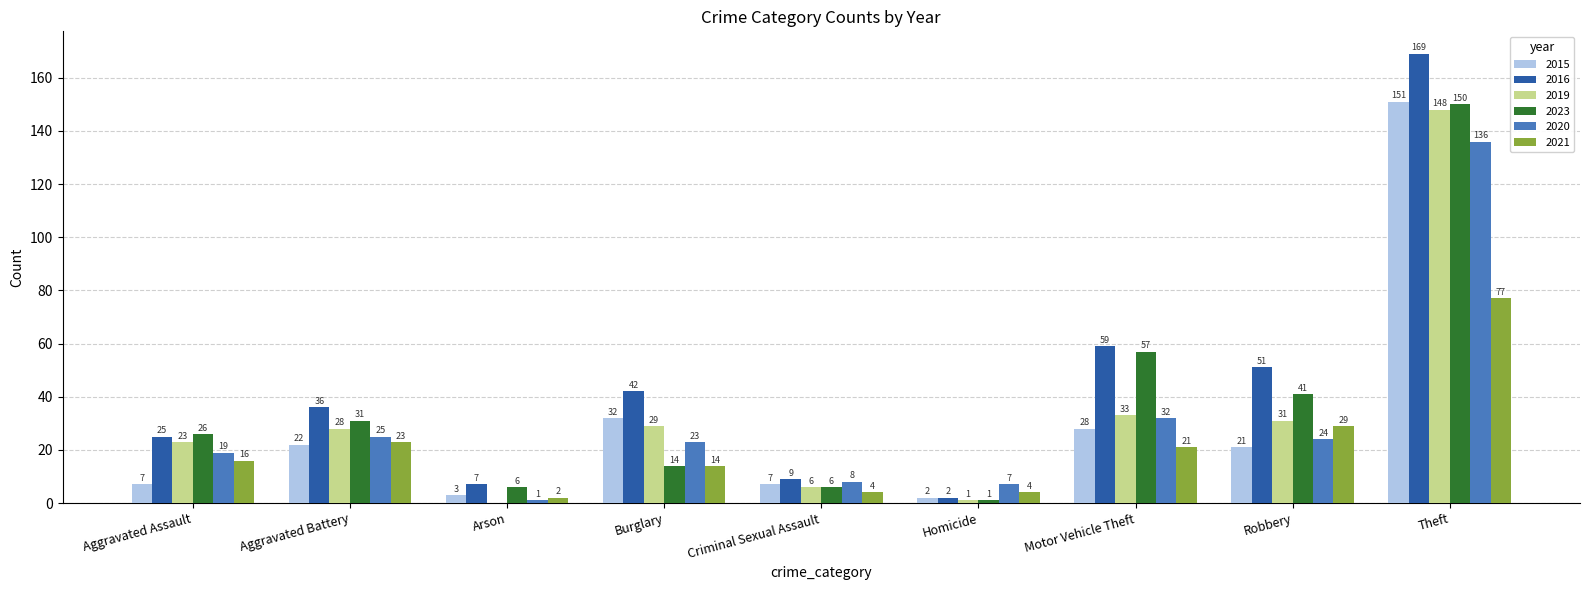

Is the value of 2019 at Robbery greater than the value of 2021 at Burglary?

Yes